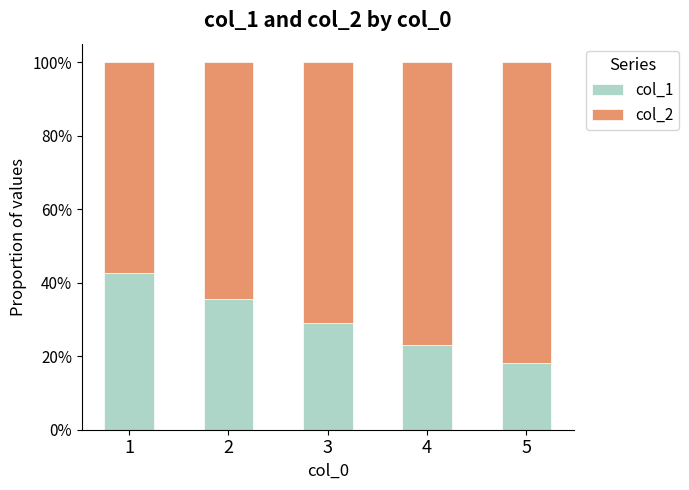

What is the total value across all series at 4?

1.0